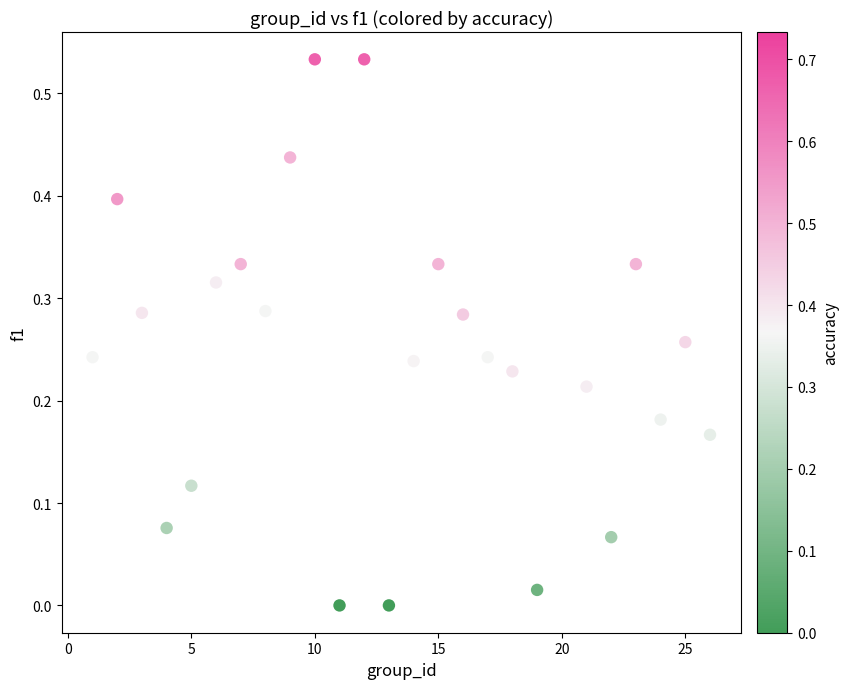

How many data points are displayed?

25